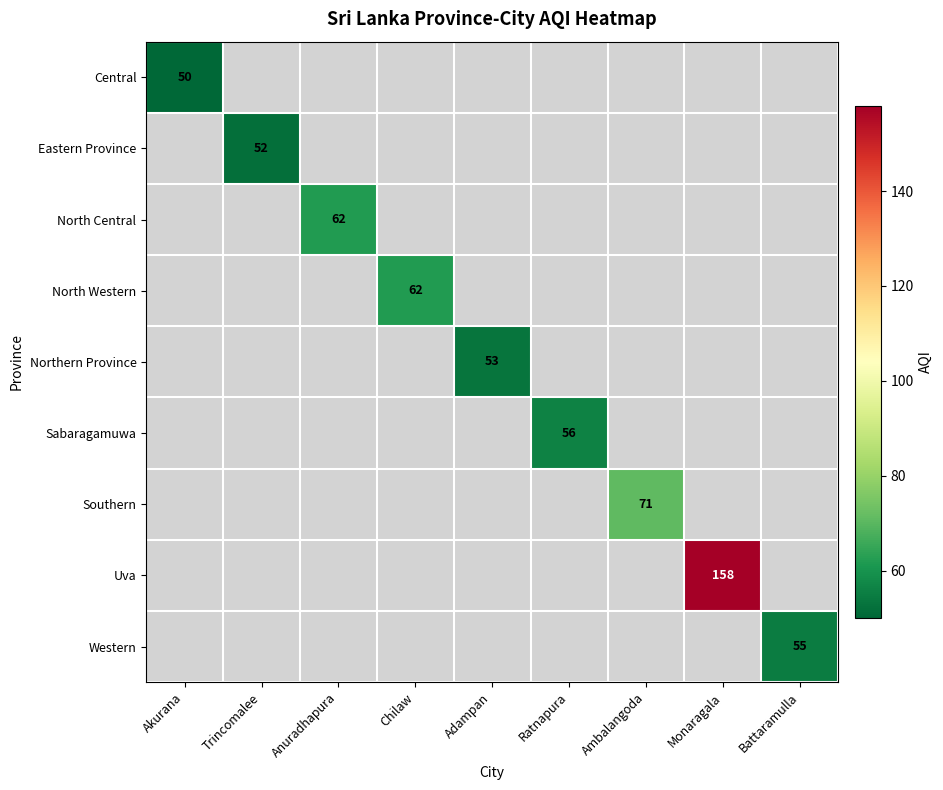

Is it true that North Western equals 62 at Chilaw?

True